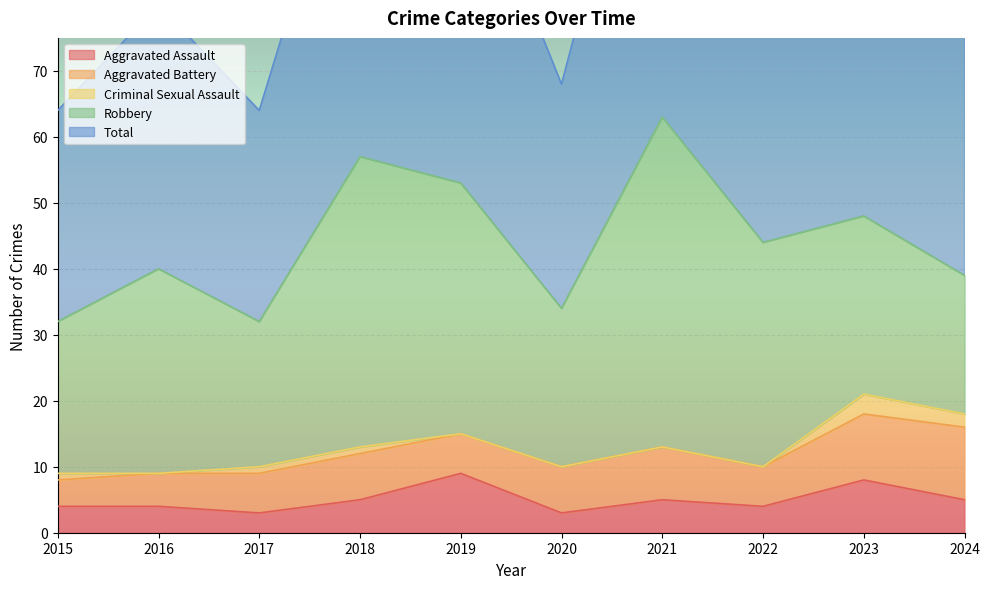

The Criminal Sexual Assault series shows 0 at 2021. True or false?

True